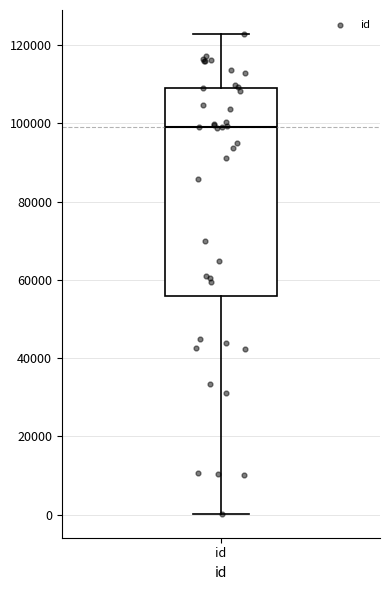

Read this box plot against the y-axis: the position of the median line, the range covered by the box, and the ends of both whiskers. The values are not printed on the chart, so give them approximately, as read against the axis.

median 98000, box 56000 to 110000, whiskers 0 to 122000